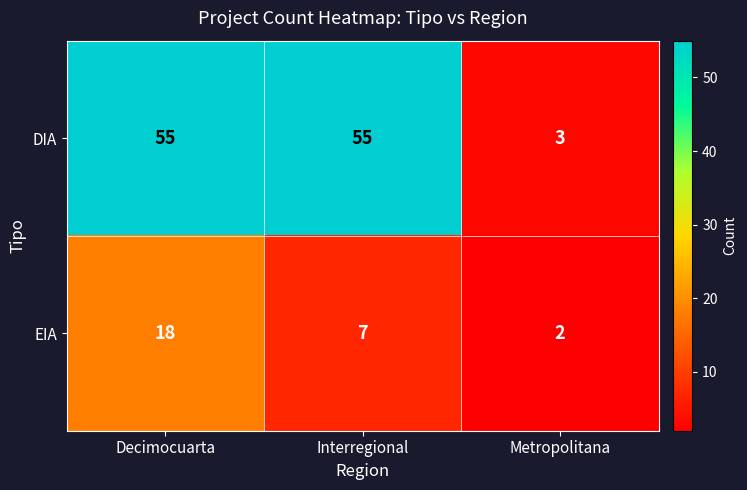

Which series has the largest total across all categories?

DIA